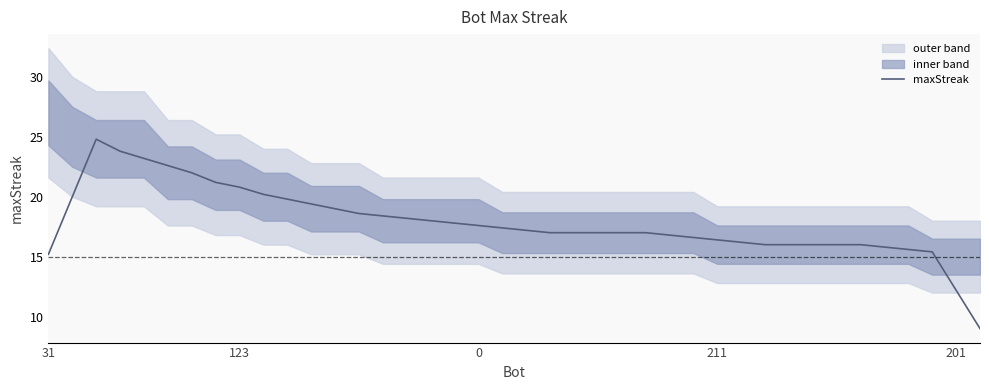

The chart shows a value of 20.2 at 9. True or false?

True